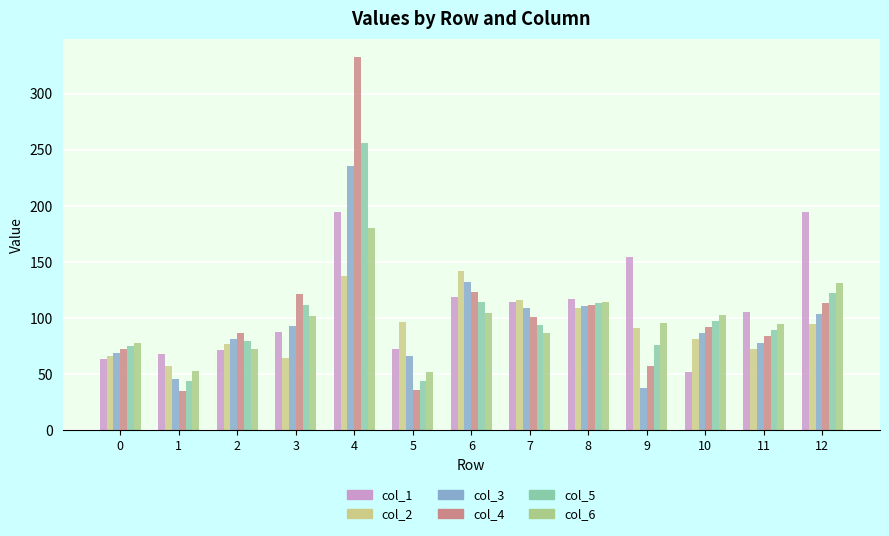

The value of col_5 at 9 is 133.9. True or false?

False